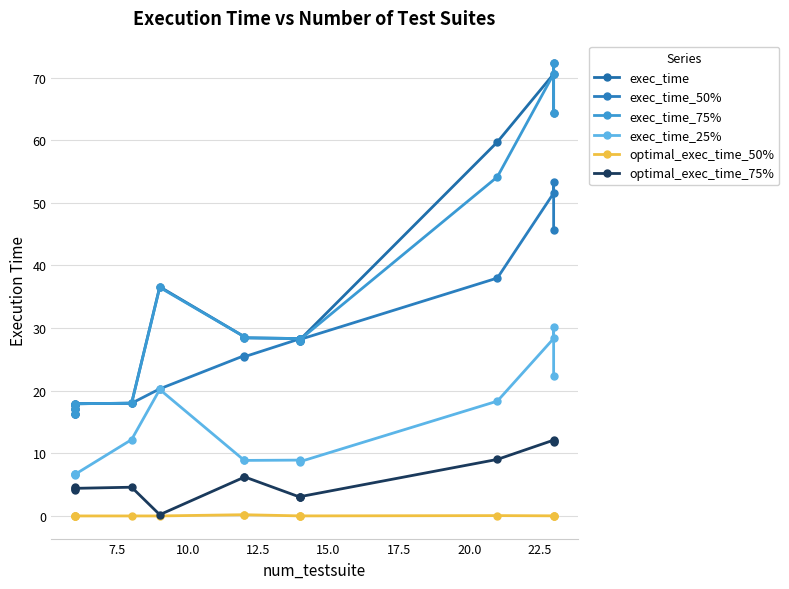

Does the chart display data point markers on the line(s)?

Yes